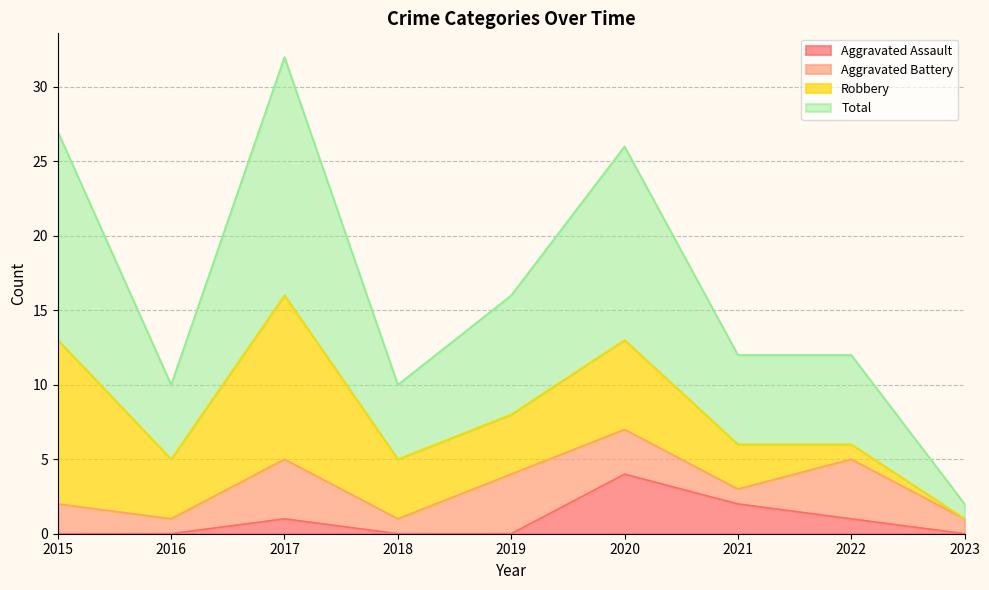

What is the value of the Total point at the 6th from the left?

26